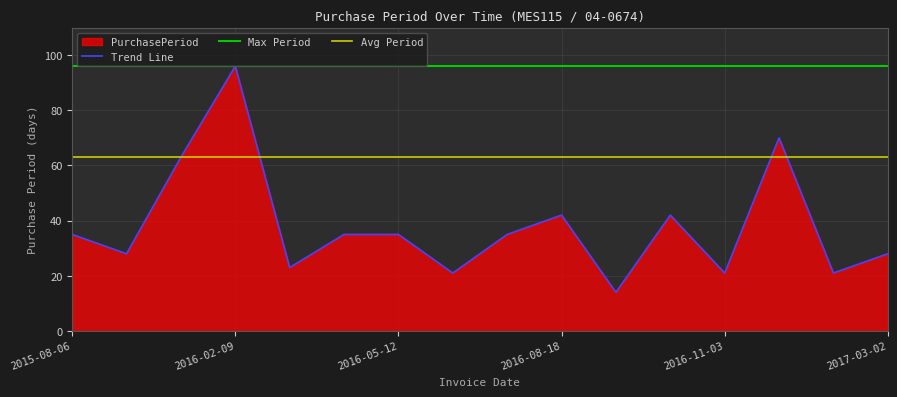

Between 2016-05-12 and 2016-04-07, which is larger?

2016-05-12